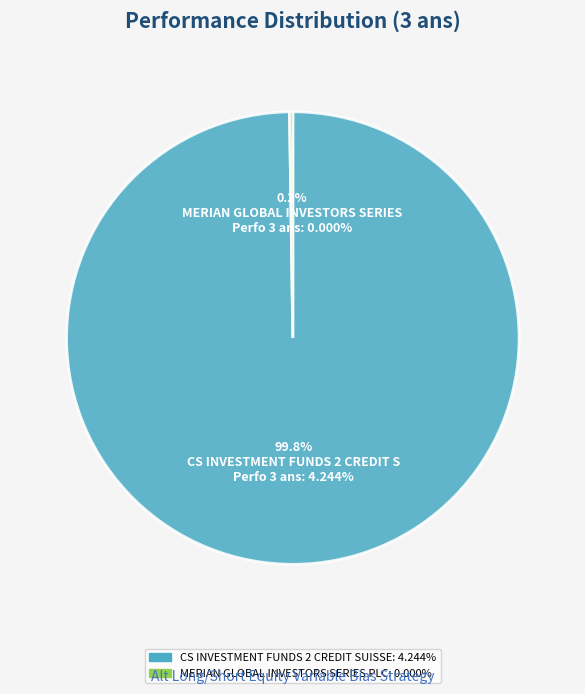

Which slice represents more than half of the pie?

CS INVESTMENT FUNDS 2 CREDIT SUISSE